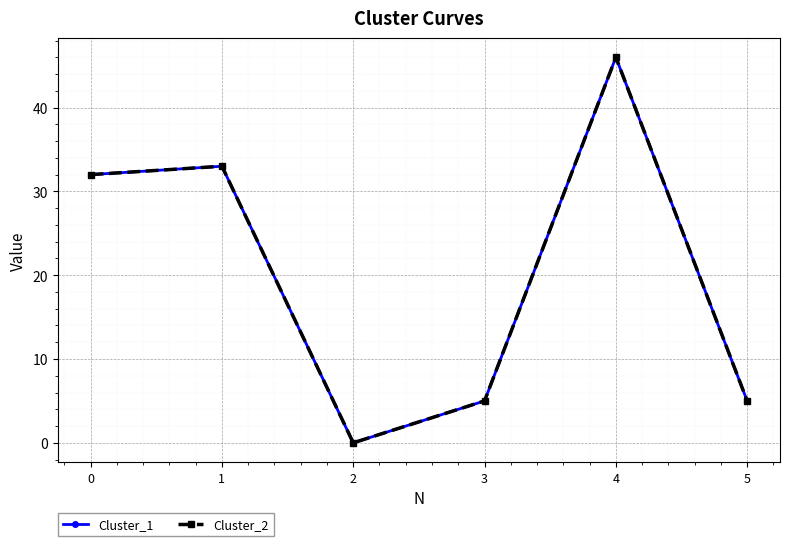

In Cluster_2, how many points are lower than both neighbors (excluding endpoints)?

1